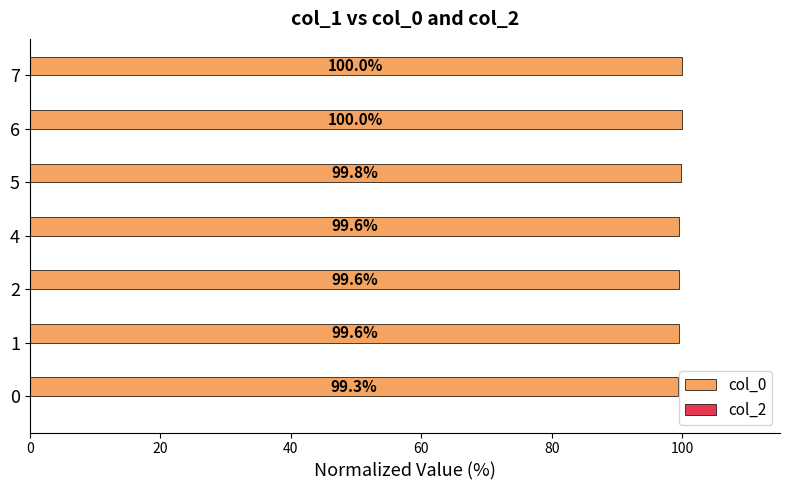

Approximately how many times larger is the value at 7 compared to 5?

1.0